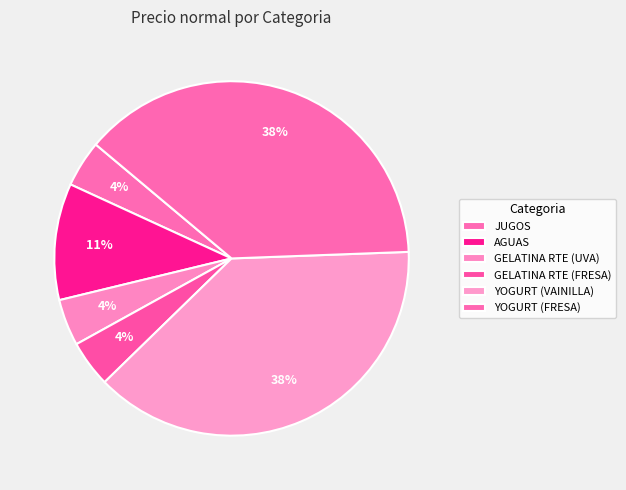

To the nearest percent, what is the combined percentage of YOGURT (VAINILLA) and GELATINA RTE (UVA)?

43%